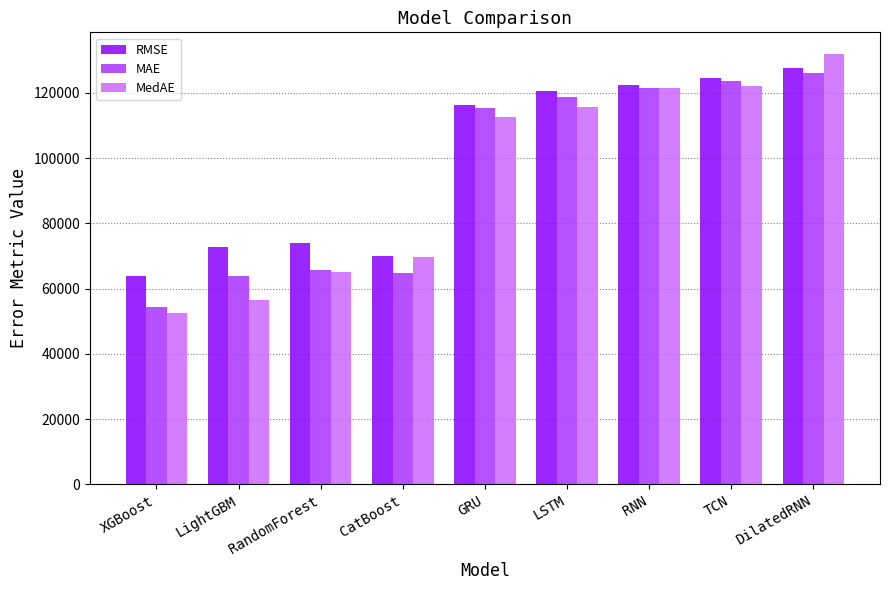

What is the difference between the maximum and minimum values in the MAE series?

71809.2